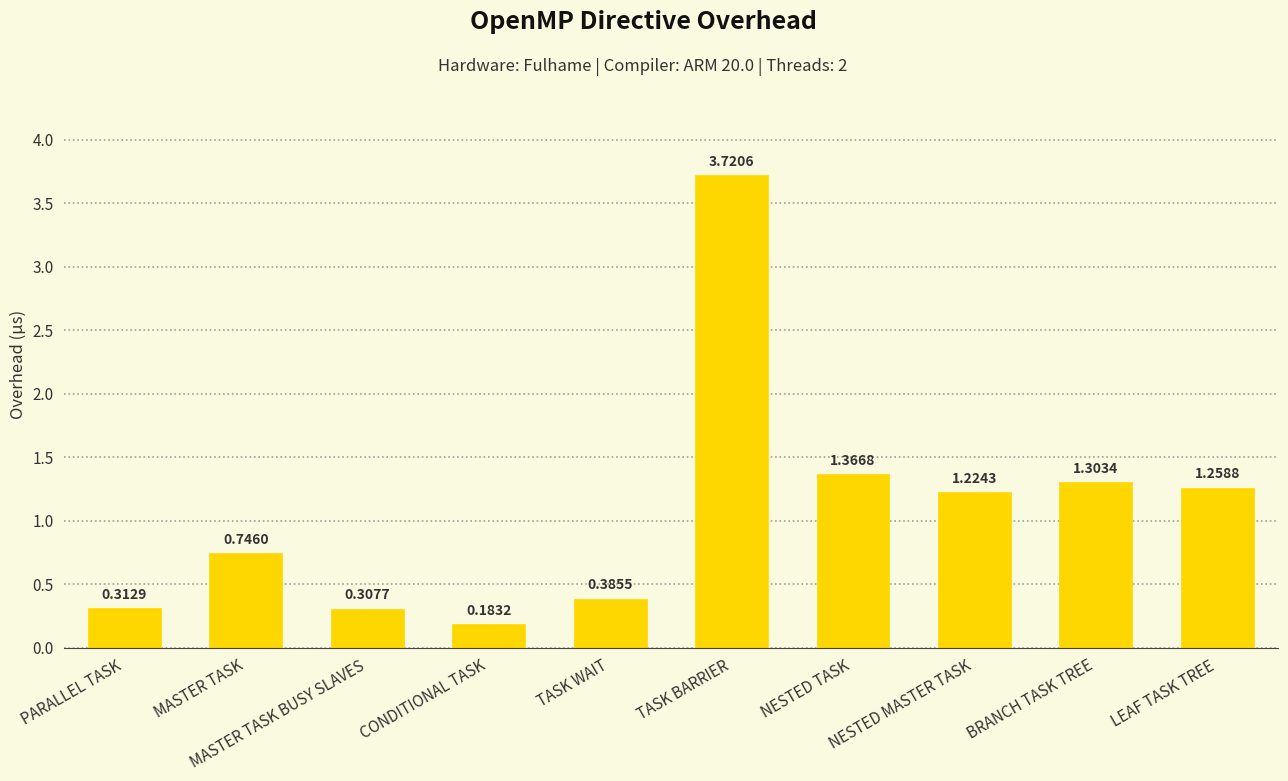

At which category does the chart reach its peak across all series?

TASK BARRIER